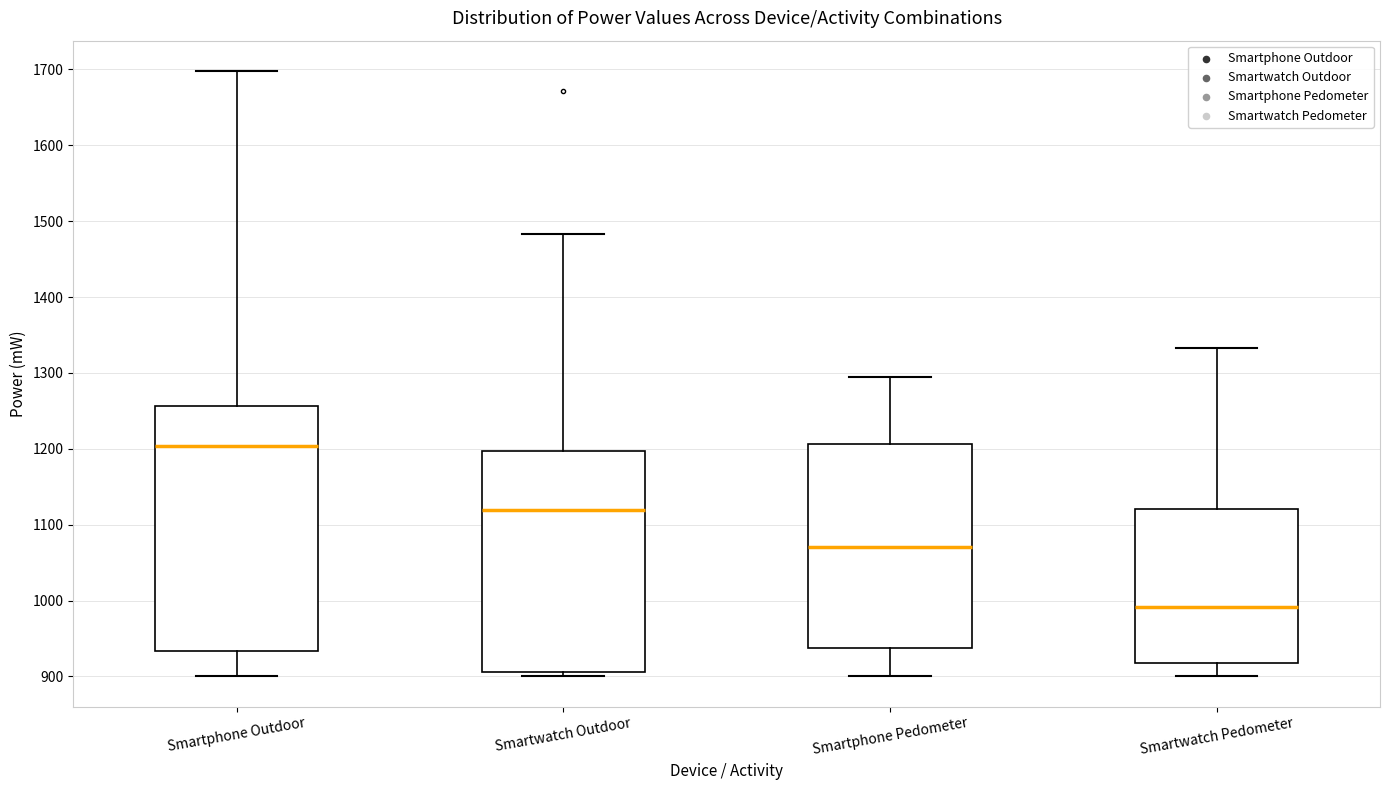

Which box's median line is the highest?

Smartphone Outdoor